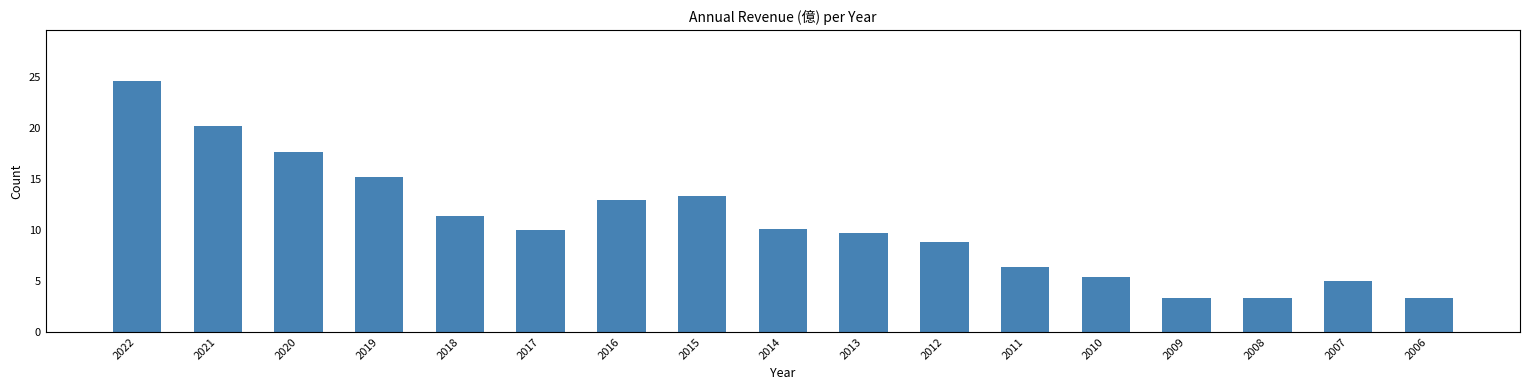

Does the chart contain any negative values?

No